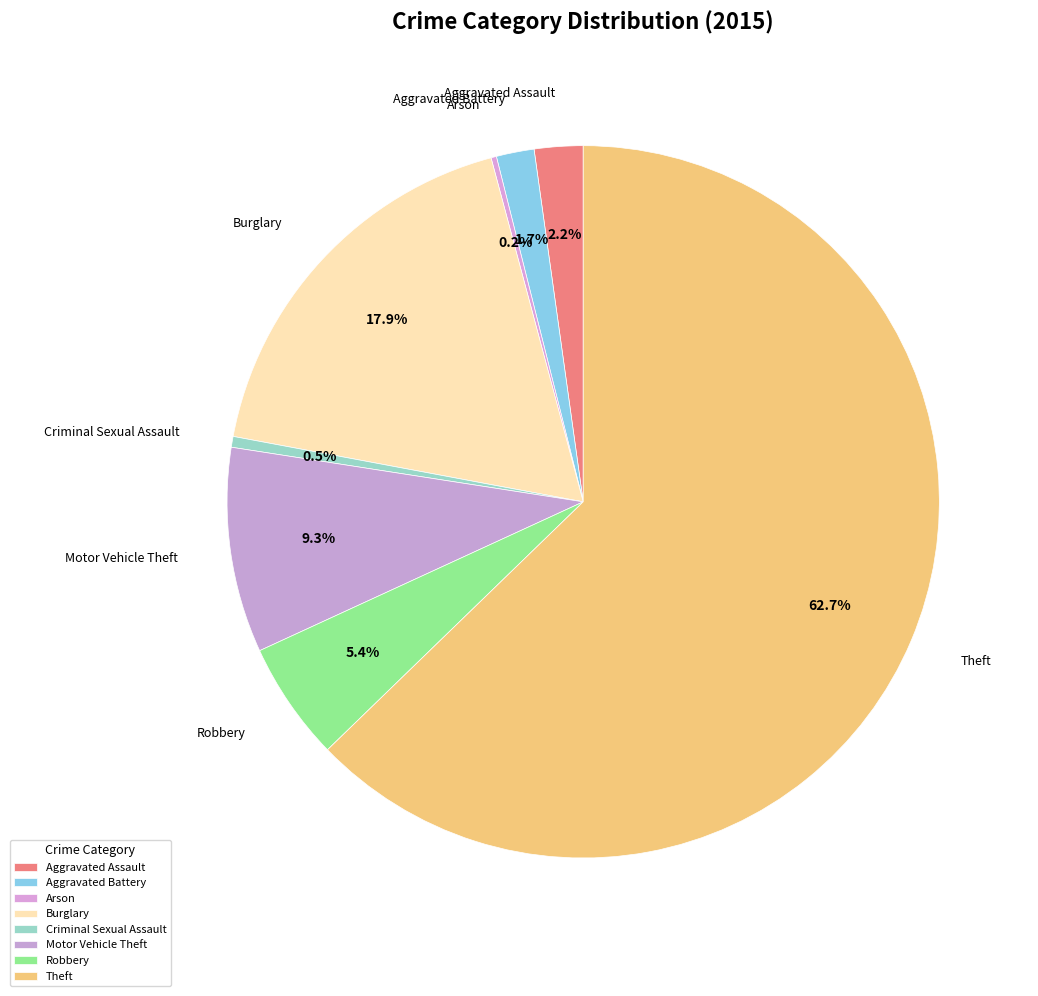

Which category accounts for the majority?

Theft